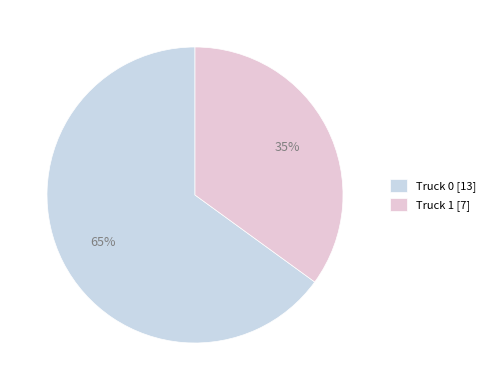

Which category has the biggest portion of the pie?

Truck 0